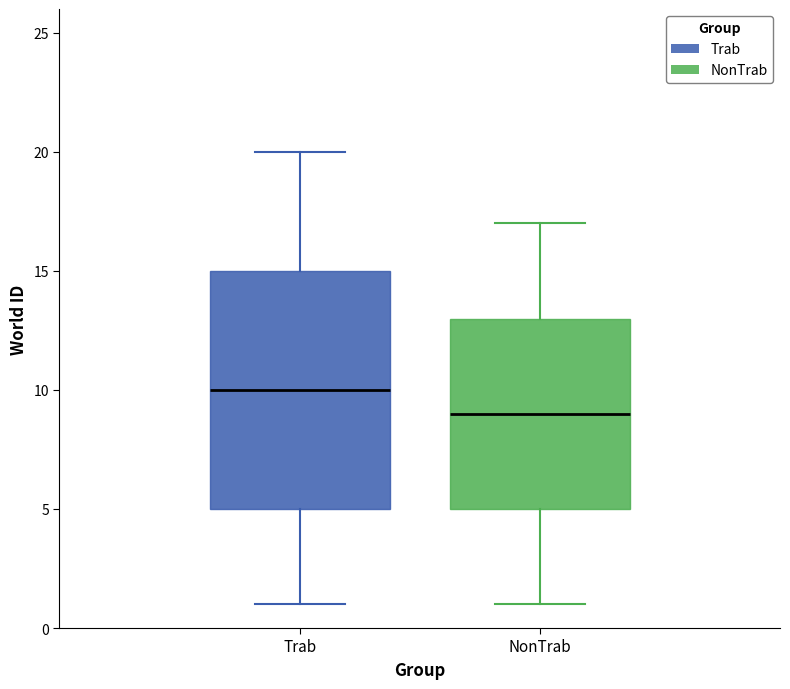

Reading left to right, transcribe this box plot: for each box, give where its median line is, the range the box spans, and where its two whiskers end, as read against the y-axis. The values are not printed on the chart, so give them approximately, as read against the axis.

Trab: median 10, box 5 to 15, whiskers 1 to 20
NonTrab: median 9, box 5 to 13, whiskers 1 to 17